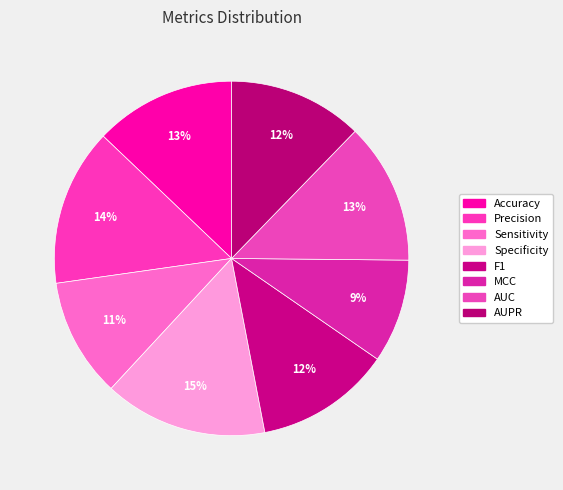

To the nearest percent, what is the average slice percentage?

12%